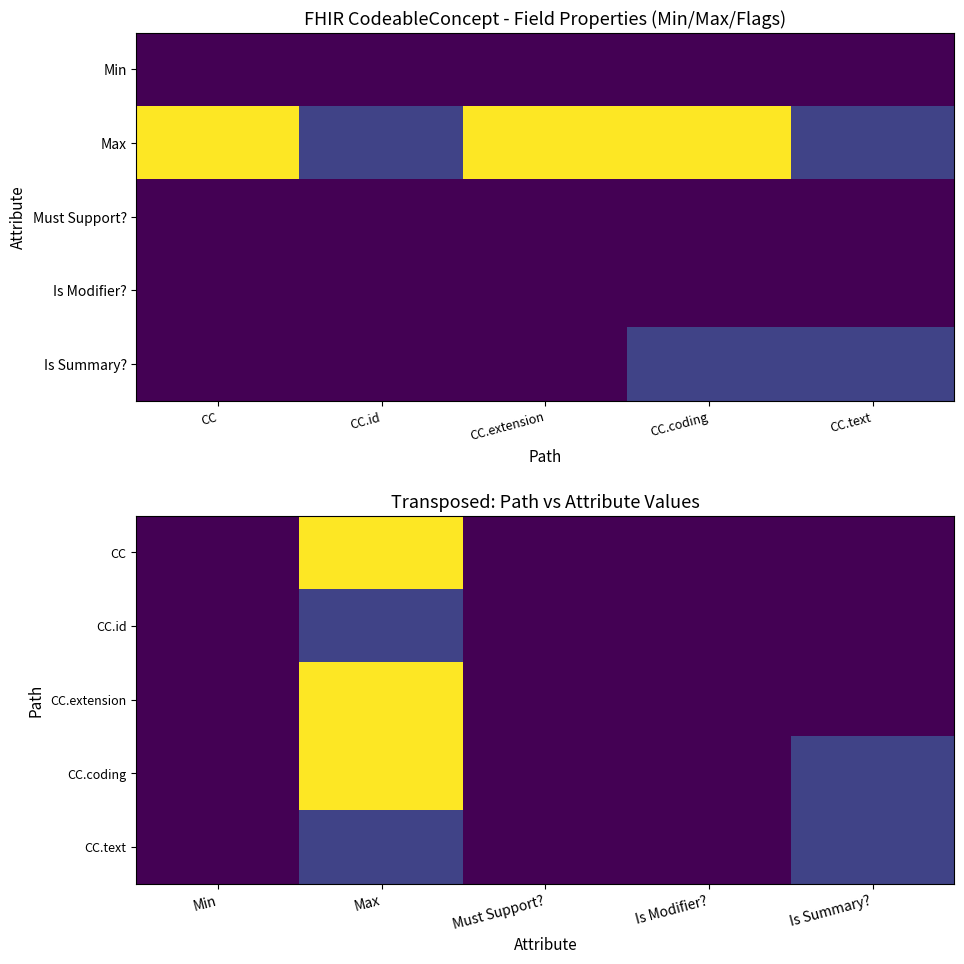

How many categories are shown in the chart?

5